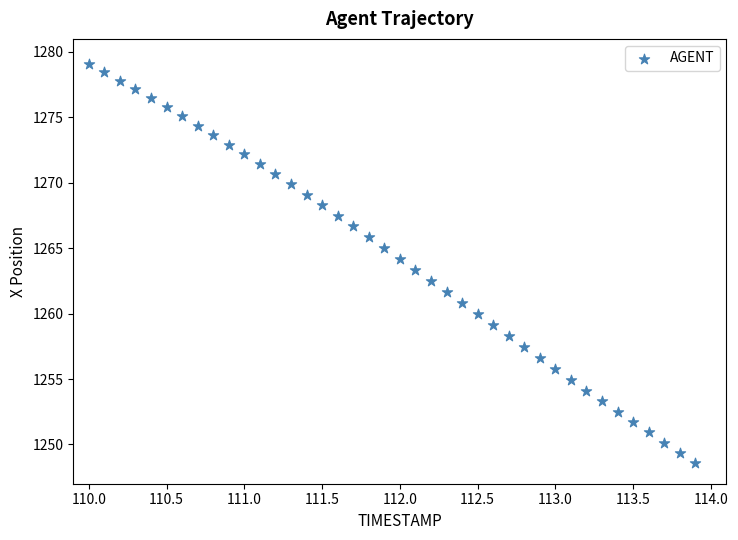

What is the range of X values (max minus min)?

3.9